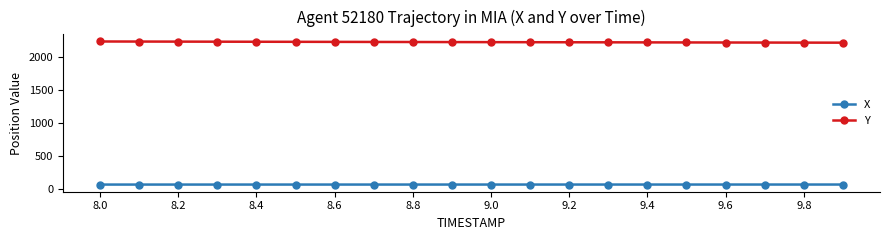

What is the value of the Y point at the 17th from the left?

2221.7